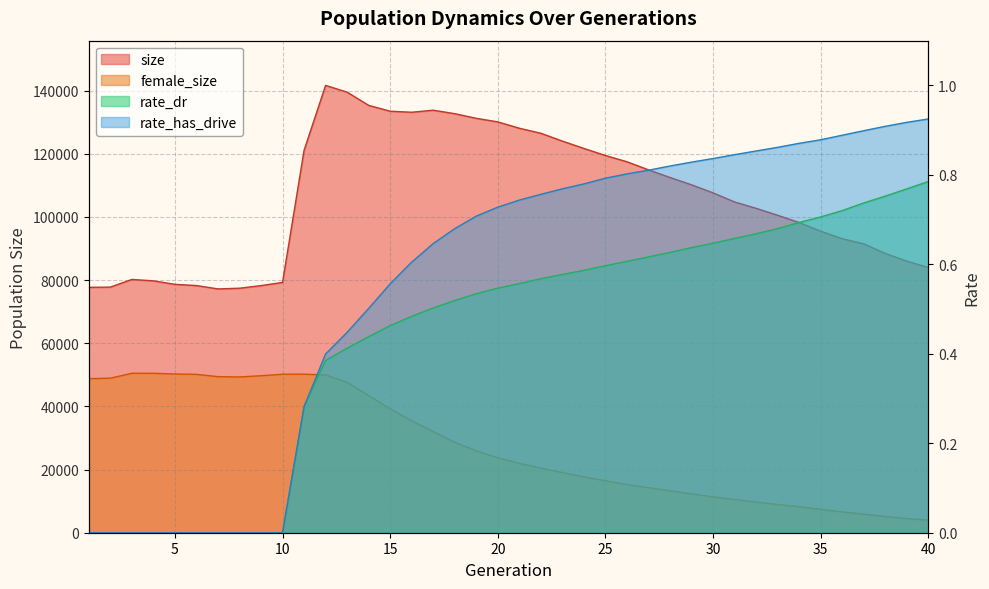

Is the value of size at 30 greater than the value of female_size at 40?

Yes